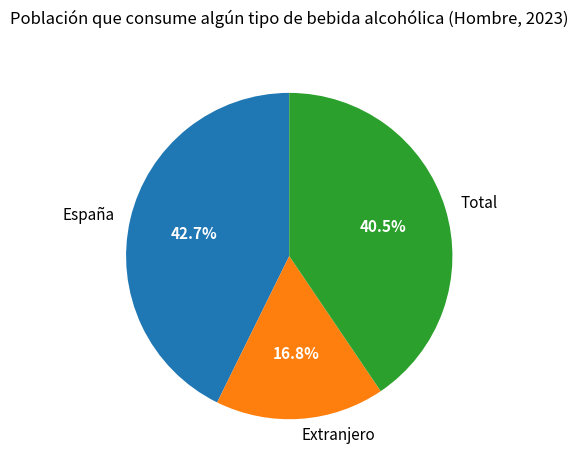

Count the number of slices in the pie.

3